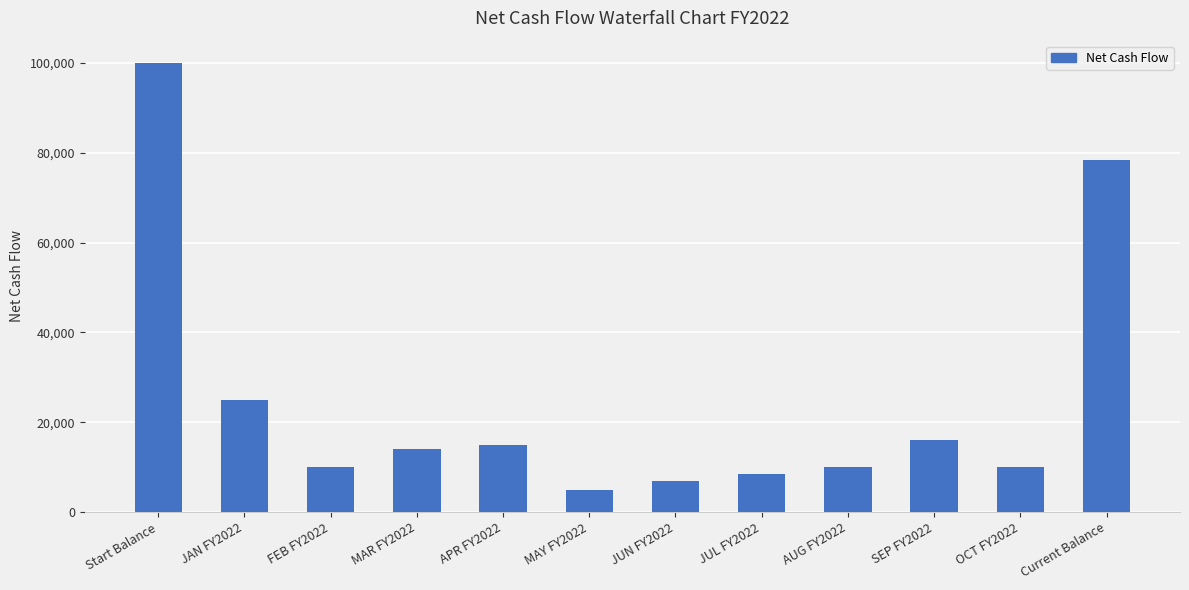

At which label is the value closest to 52500?

Current Balance